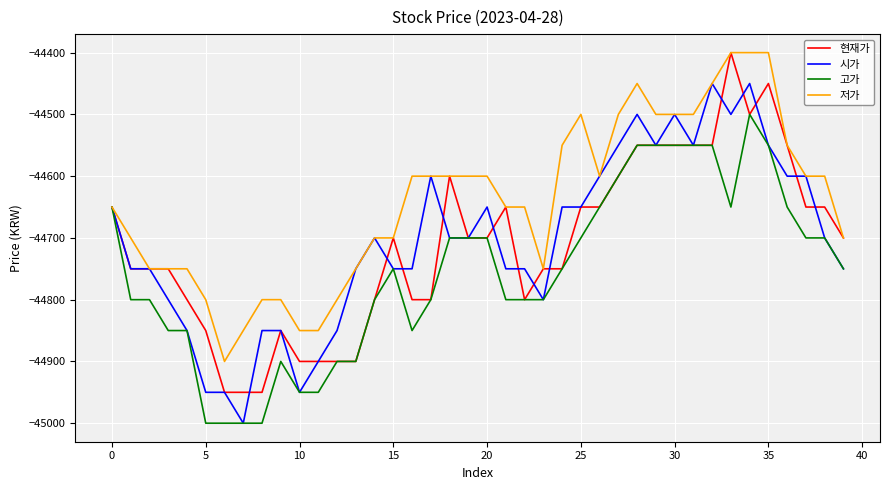

What is the maximum value shown in the chart?

-44400